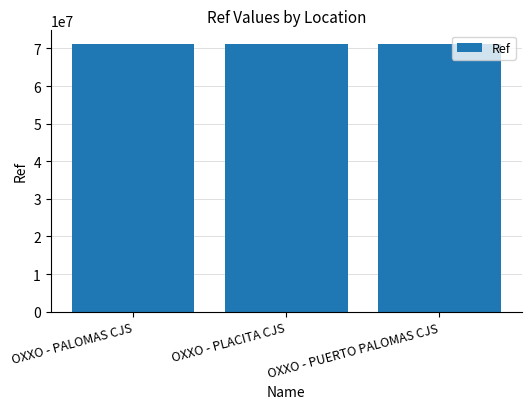

Approximately how many times larger is the value at OXXO - PUERTO PALOMAS CJS compared to OXXO - PALOMAS CJS?

1.0